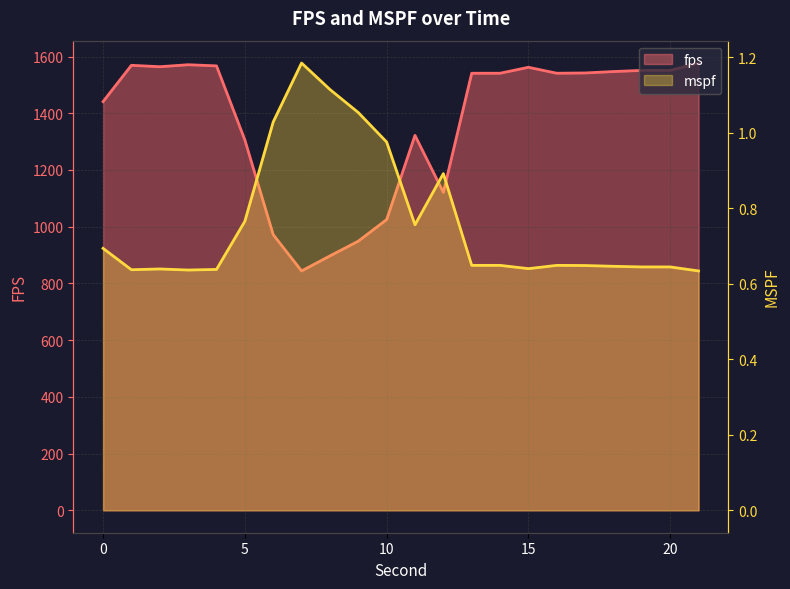

What is the value of the fps point at the 6th from the left?

1306.0